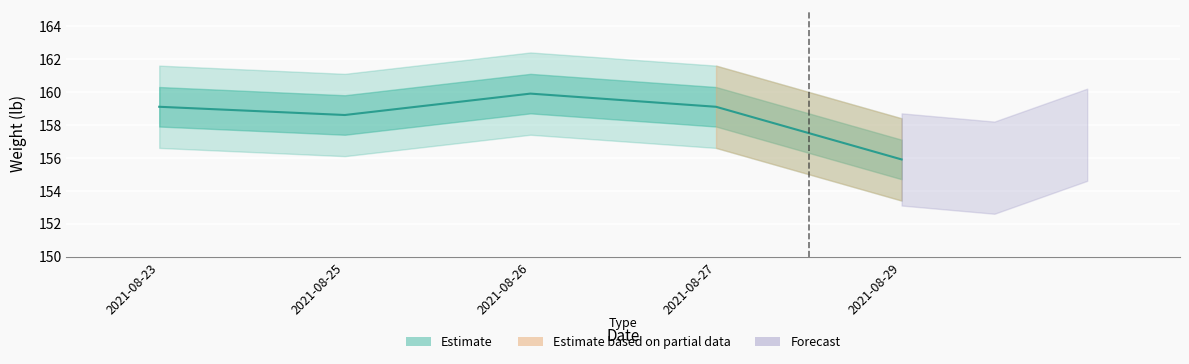

How many data points does each series have?

5